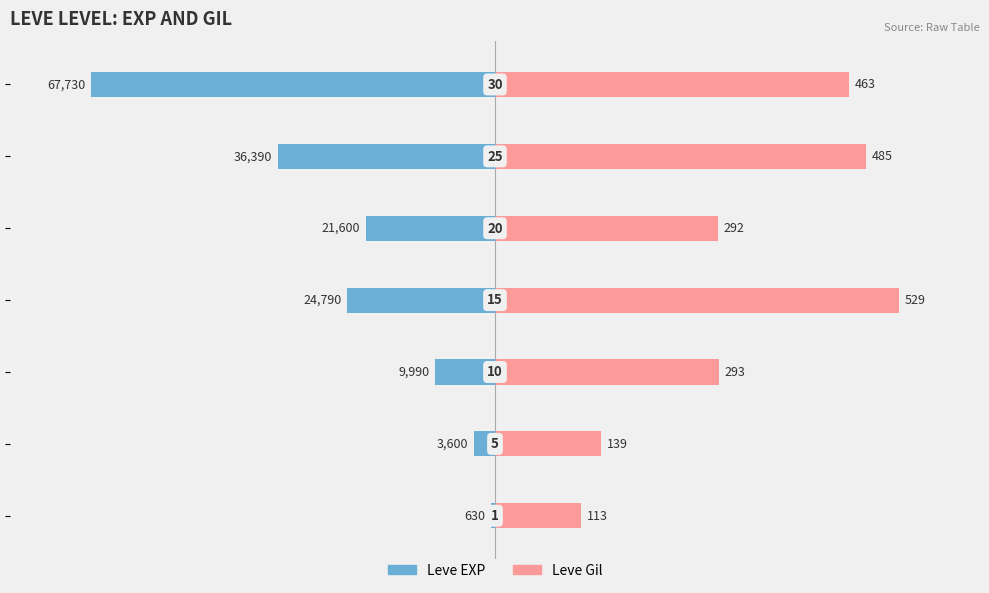

The value of Leve Gil at −40 is 2.9. True or false?

False